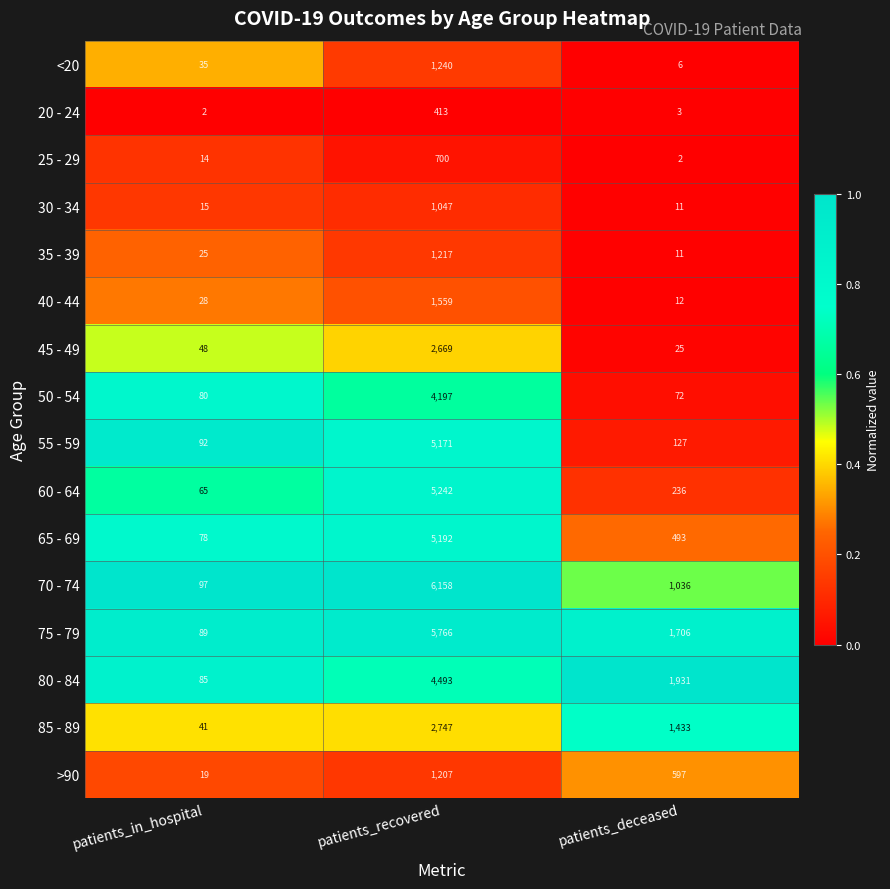

Which series has the largest range (max minus min)?

70 - 74